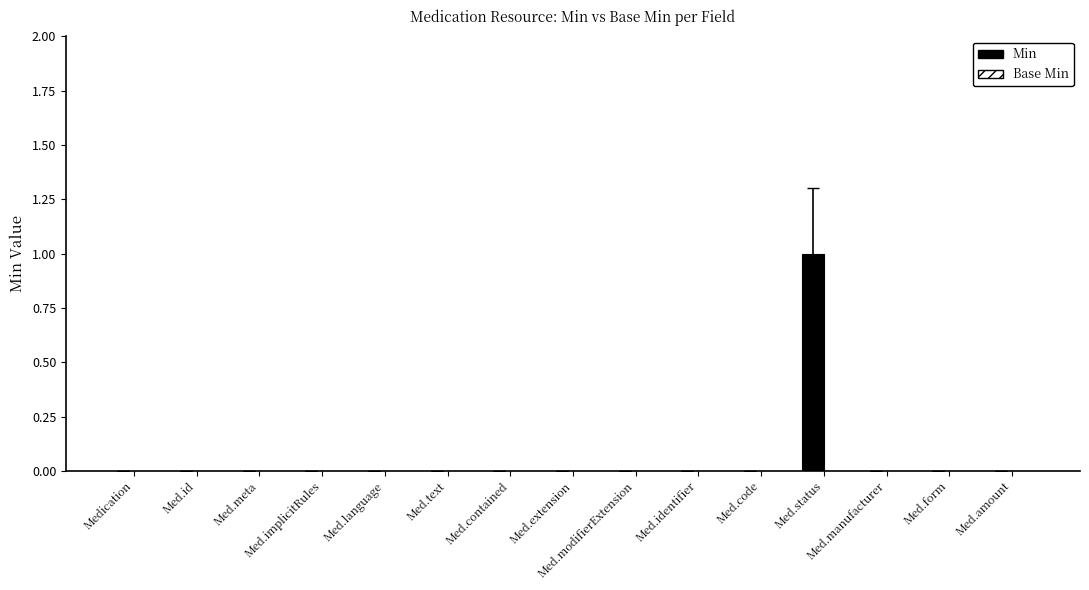

How many series are shown in this chart?

1